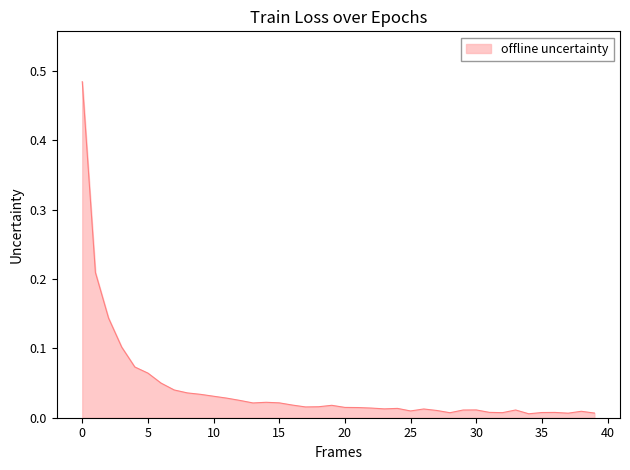

List the labels in order of value, smallest first.

34, 37, 39, 28, 32, 35, 36, 31, 38, 25, 27, 29, 33, 30, 26, 23, 24, 22, 21, 20, 17, 18, 19, 16, 13, 15, 14, 12, 11, 10, 9, 8, 7, 6, 5, 4, 3, 2, 1, 0